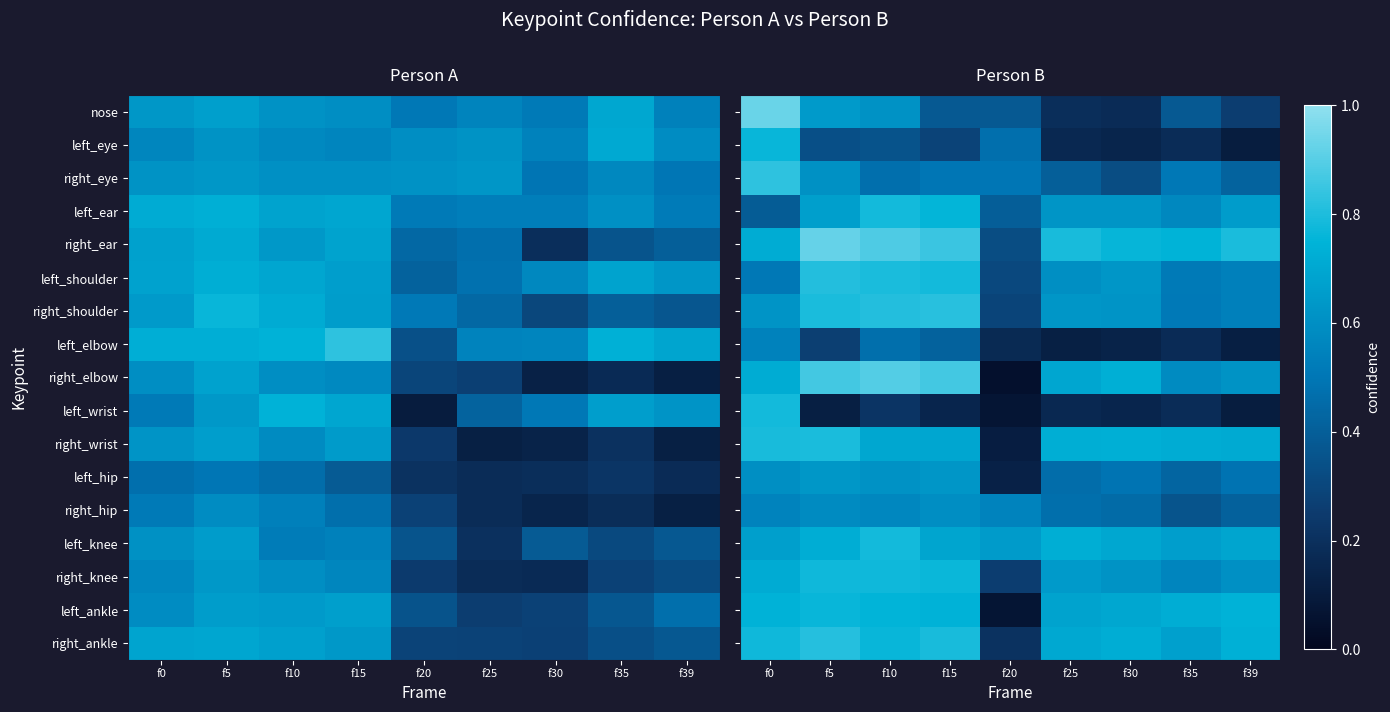

How many left_knee values are between 0 and 1?

9